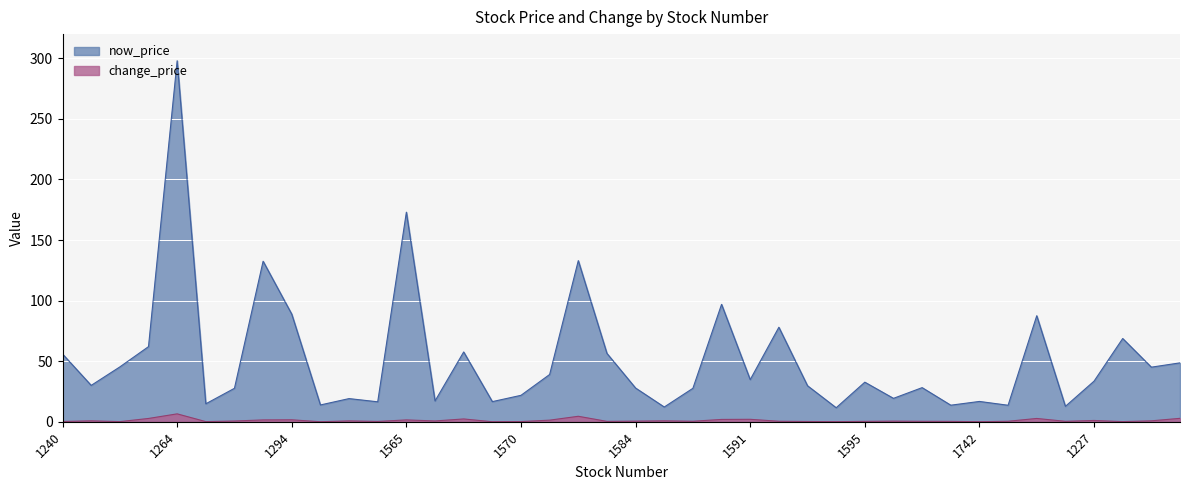

The value of now_price at 1109 is 29.4. True or false?

False